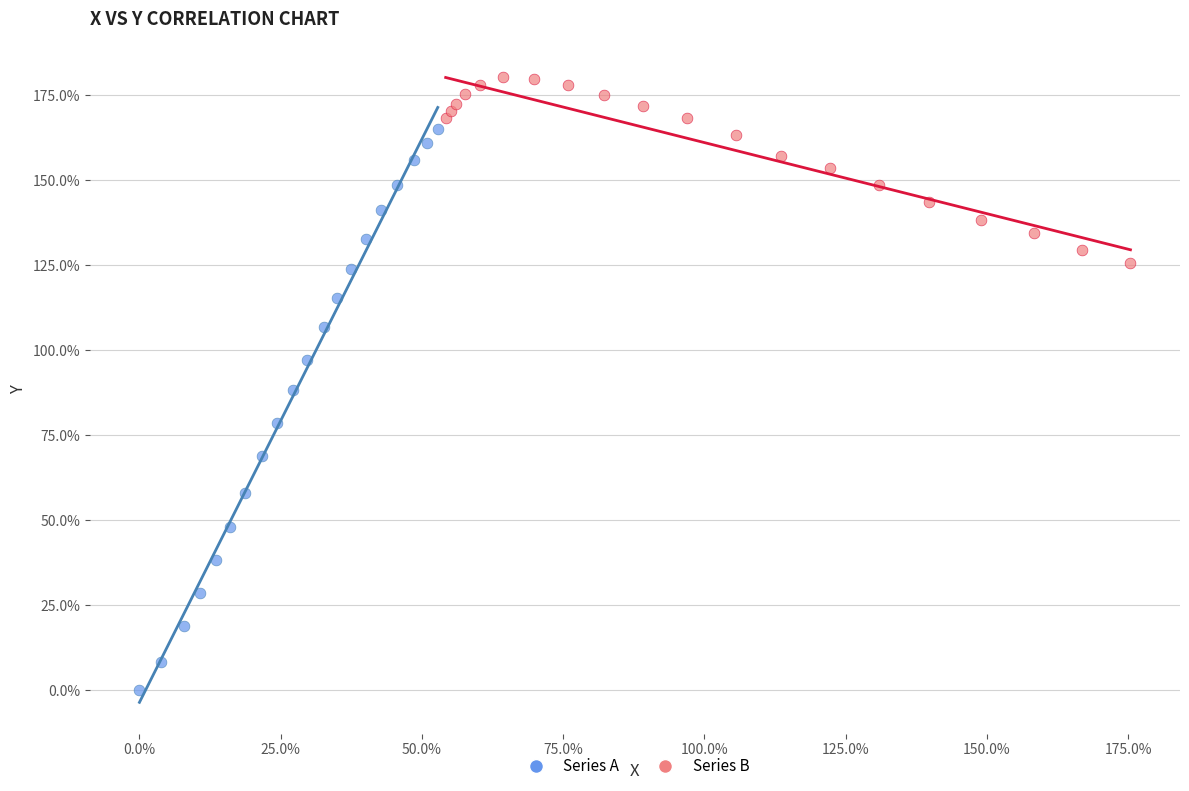

Which series reaches the minimum Y coordinate?

Series A